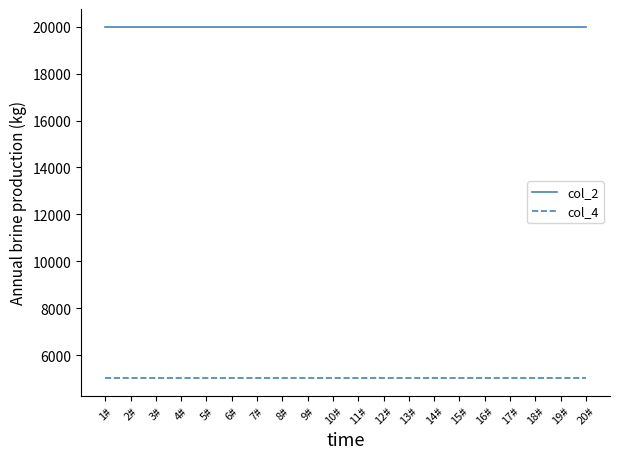

How many lines are shown in the chart?

2